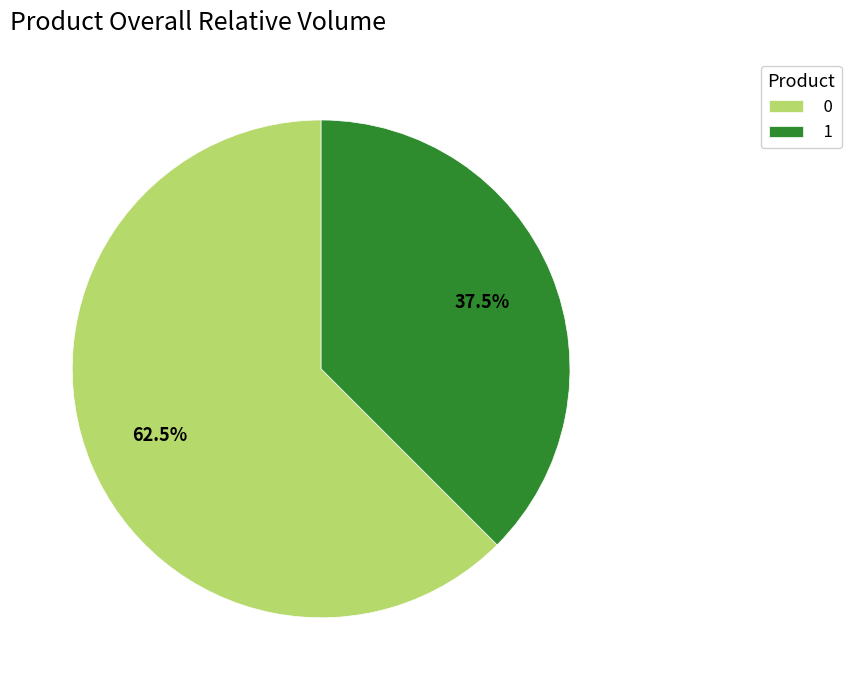

Is it true that 0 is 77% of the pie?

False